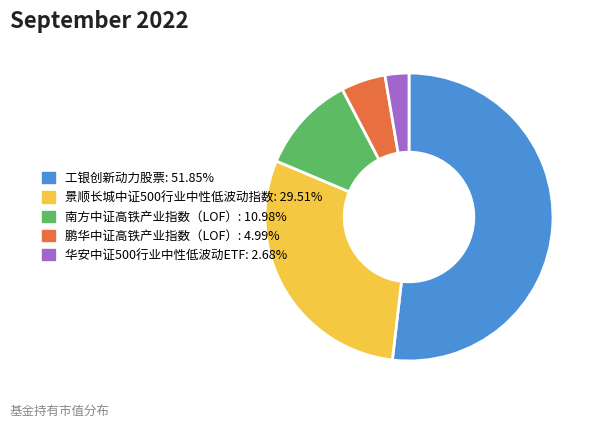

Between 景顺长城中证500行业中性低波动指数 and 华安中证500行业中性低波动ETF, which is larger?

景顺长城中证500行业中性低波动指数